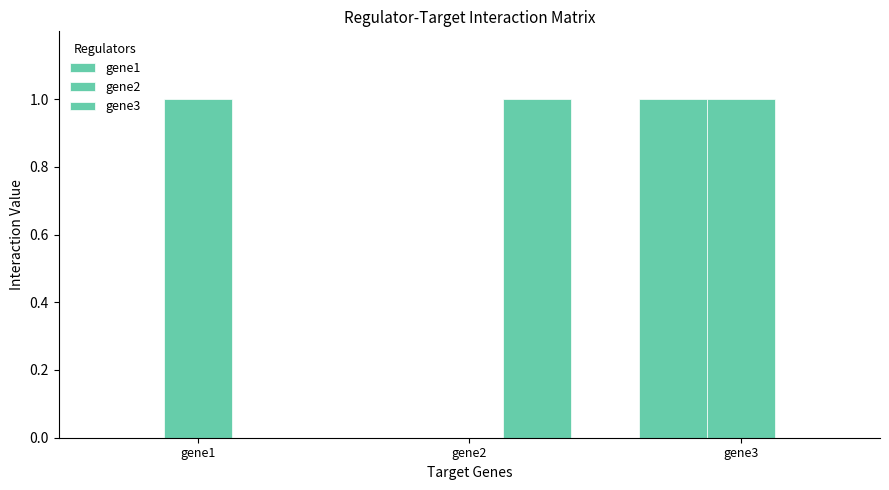

At how many categories does at least one series exceed 0?

3